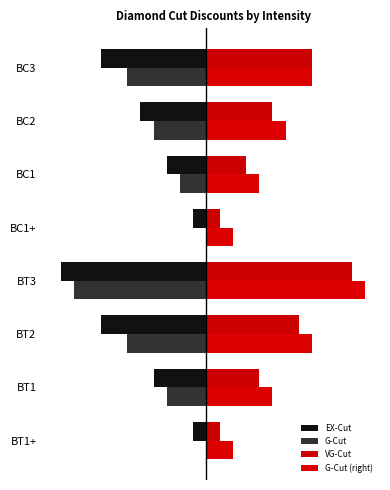

Where does the G-Cut (right) series first go above 3?

BT2